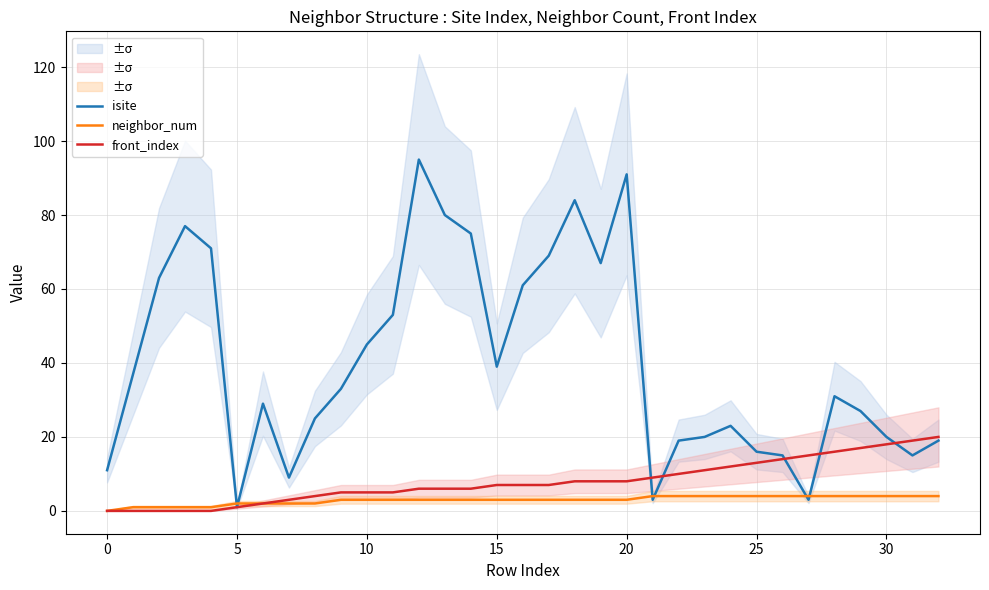

At how many categories does at least one series exceed 8?

32